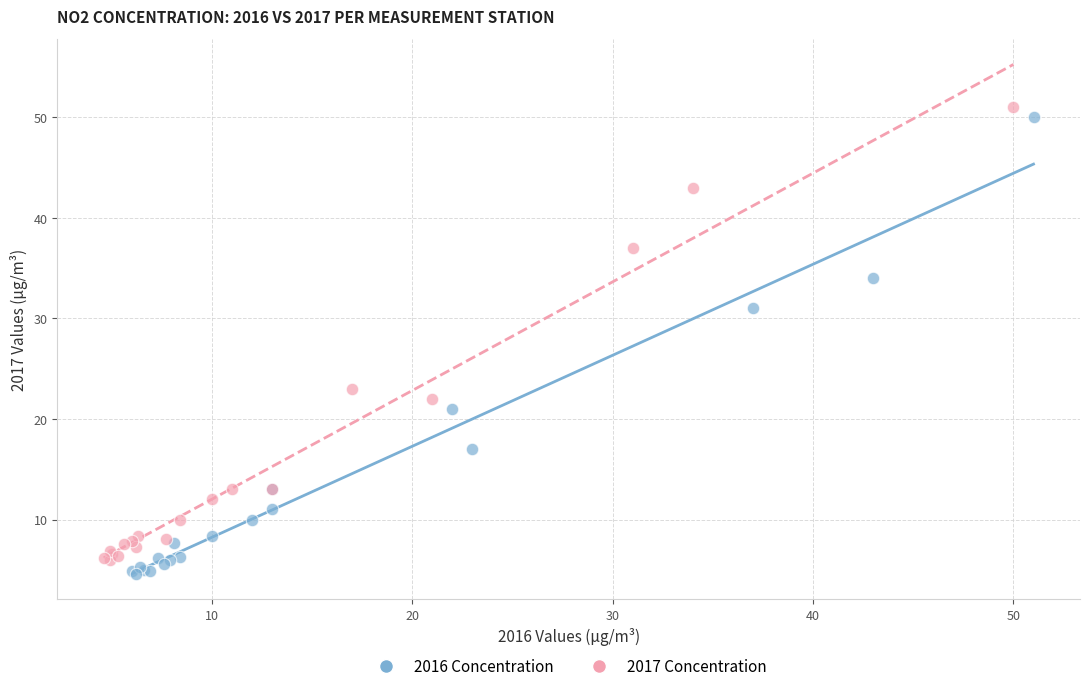

Which series has the largest Y range (max minus min)?

2016 Concentration